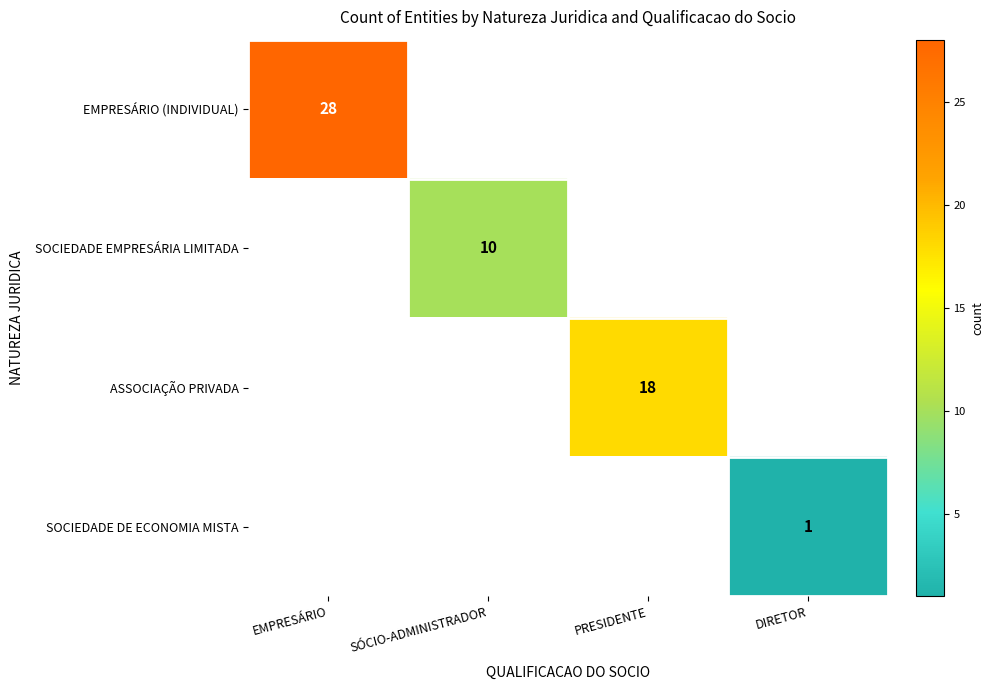

Is the value of ASSOCIAÇÃO PRIVADA at SÓCIO-ADMINISTRADOR greater than the value of EMPRESÁRIO (INDIVIDUAL) at SÓCIO-ADMINISTRADOR?

No